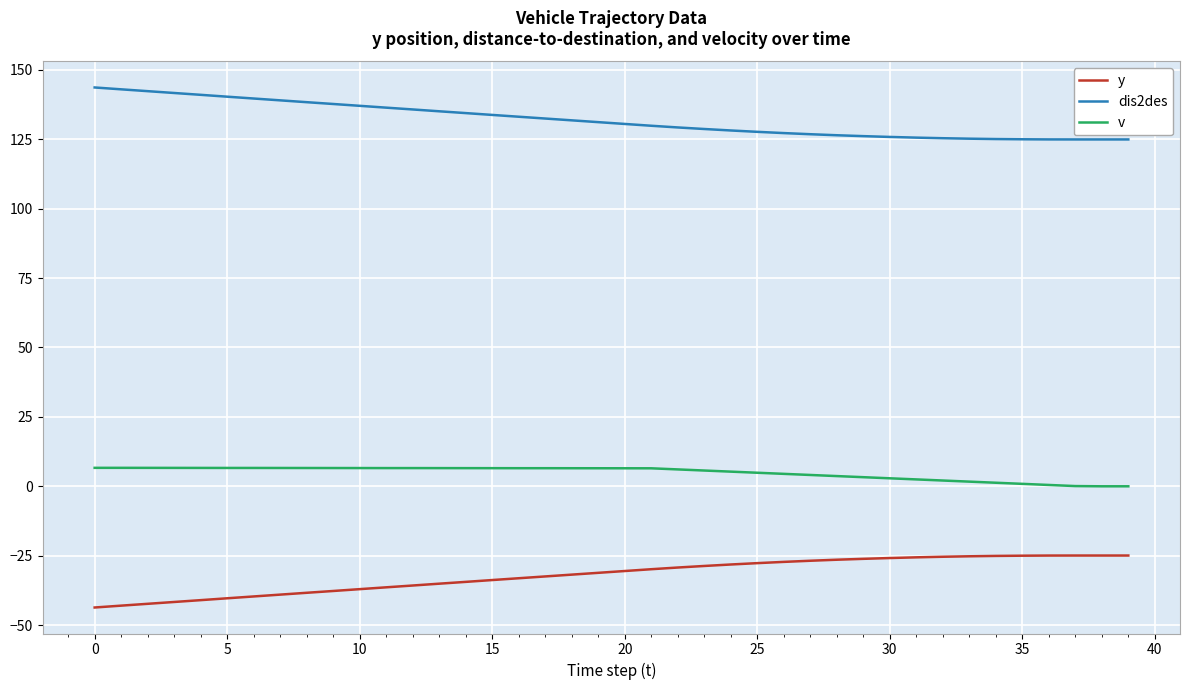

What is the maximum value shown in the chart?

143.7